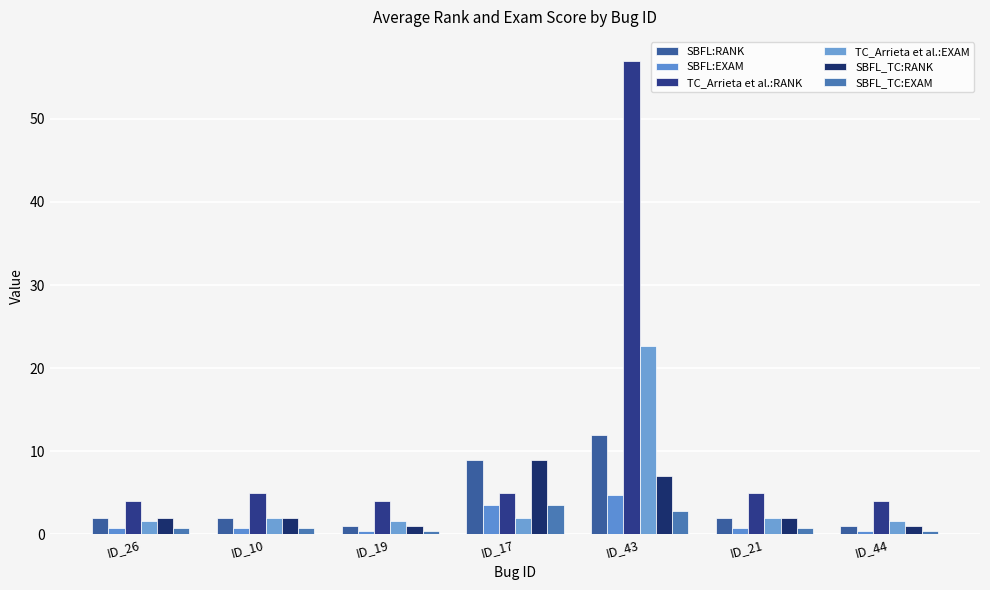

Which has a higher value, ID_19 or ID_26?

ID_26